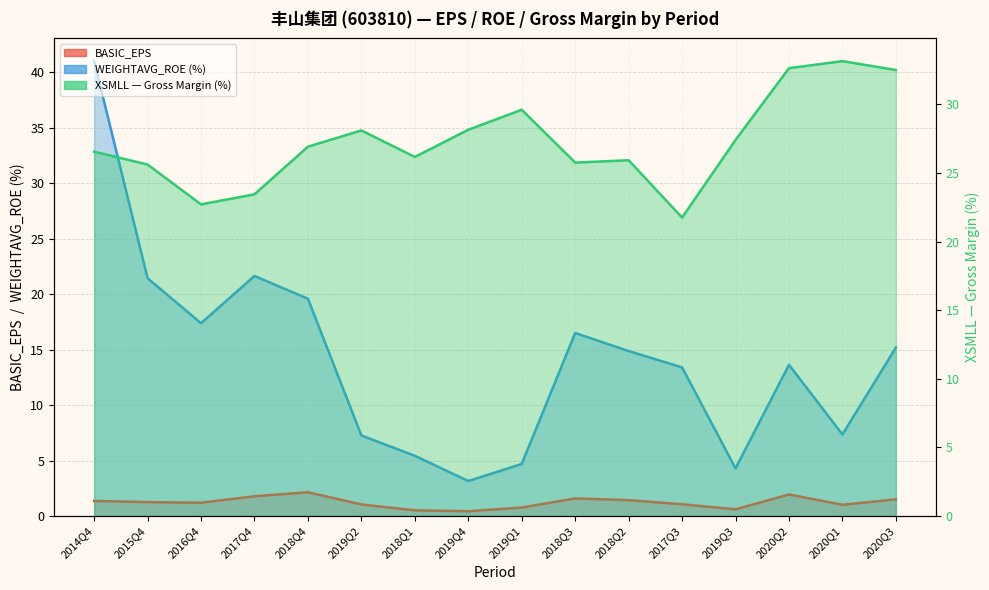

Rank the series by their average value, from lowest to highest.

BASIC_EPS, WEIGHTAVG_ROE, XSMLL